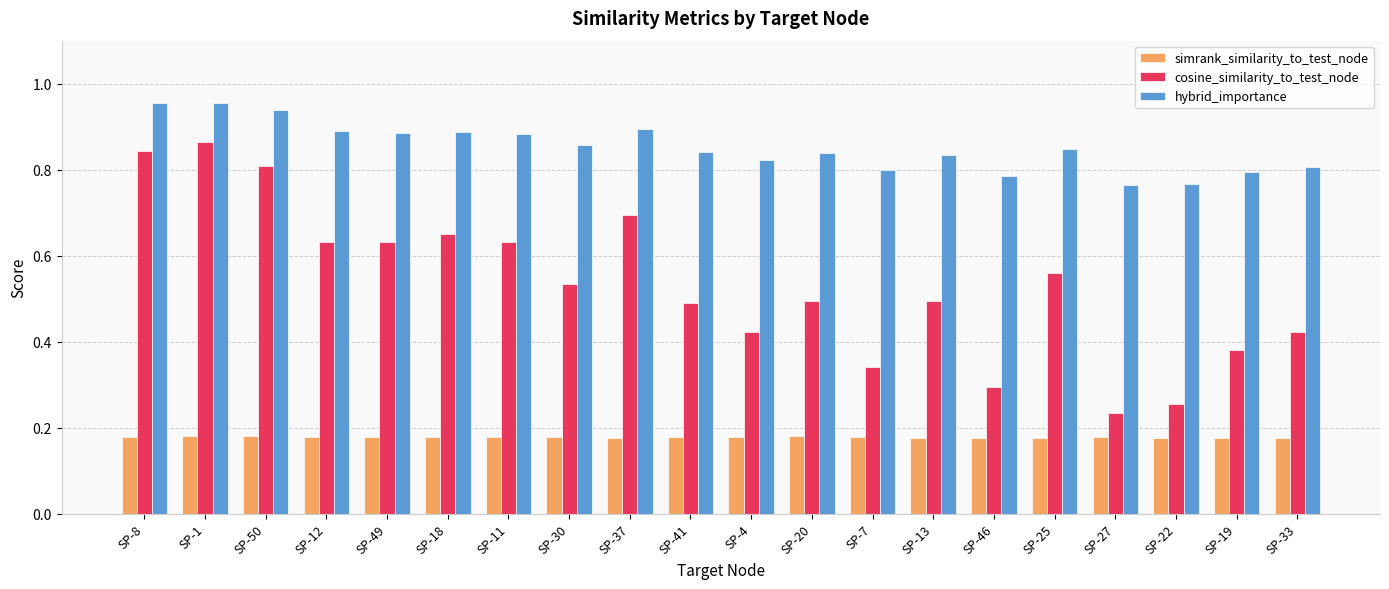

Rank the series by their maximum value, from highest to lowest.

hybrid_importance, cosine_similarity_to_test_node, simrank_similarity_to_test_node